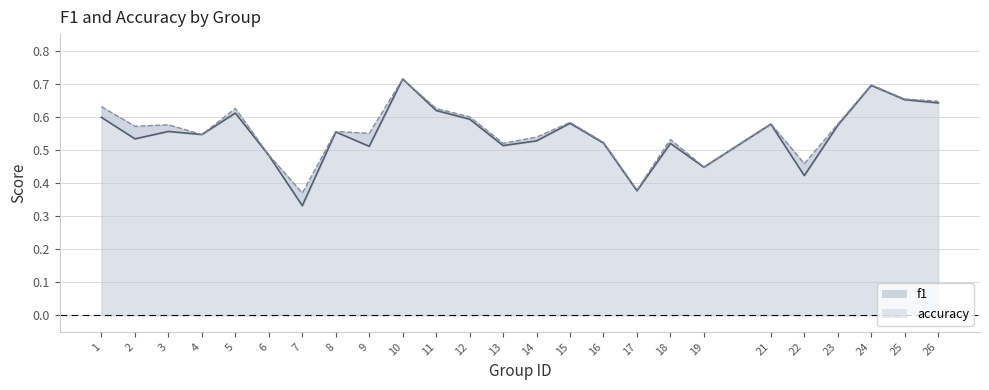

True or false: f1 line and accuracy line cross at least once.

False